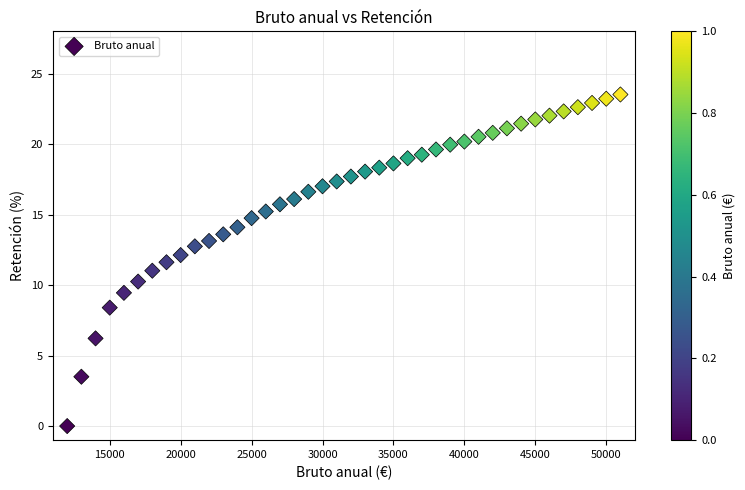

What is the range of Y values (max minus min)?

23.5